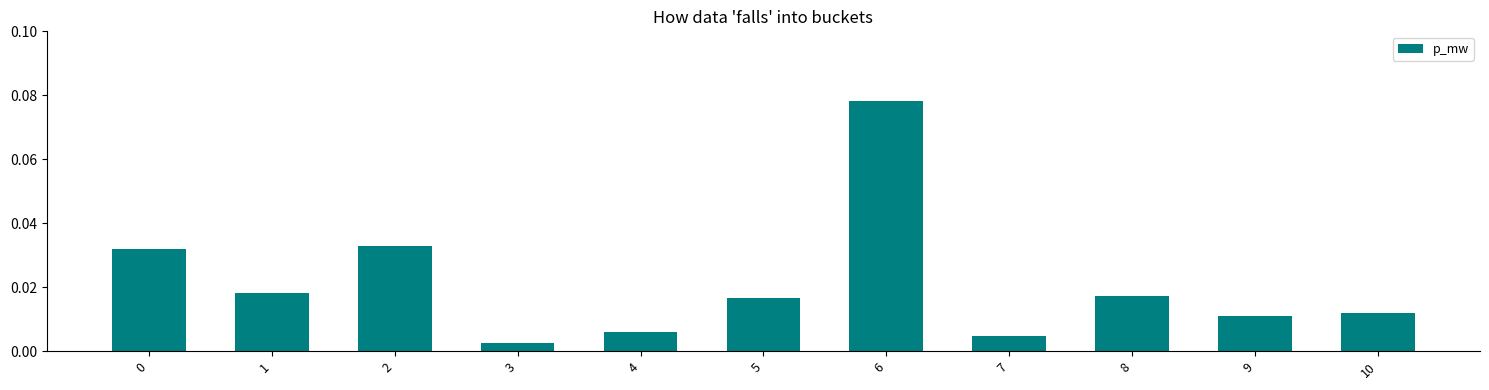

At which label is the value closest to 0?

3